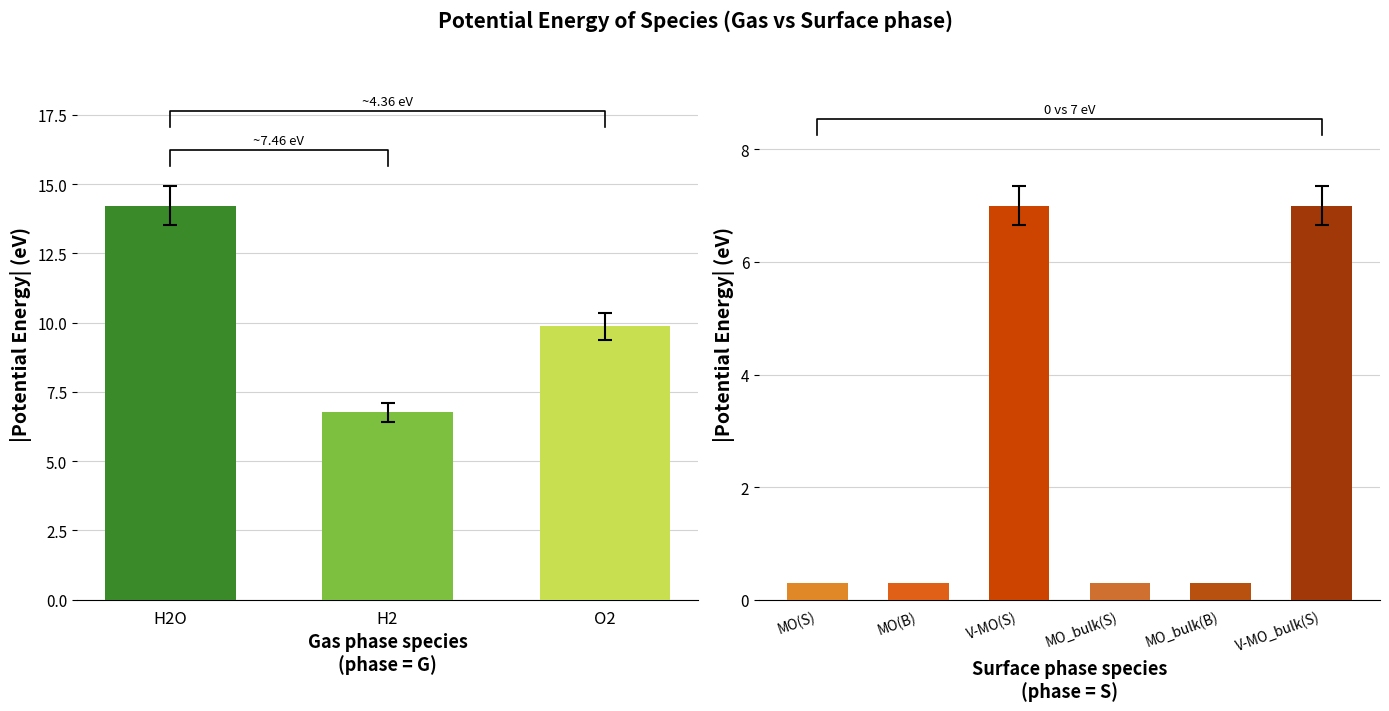

Which series has the largest range (max minus min)?

potentialenergy